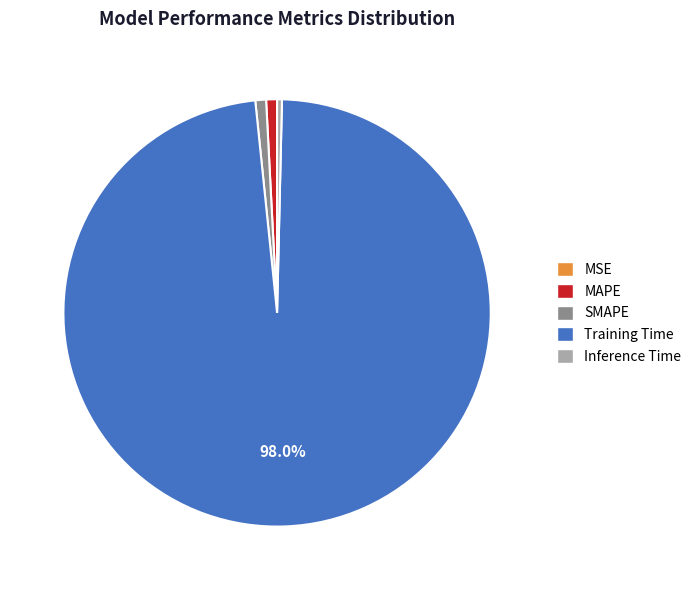

Which category has the biggest portion of the pie?

Training Time